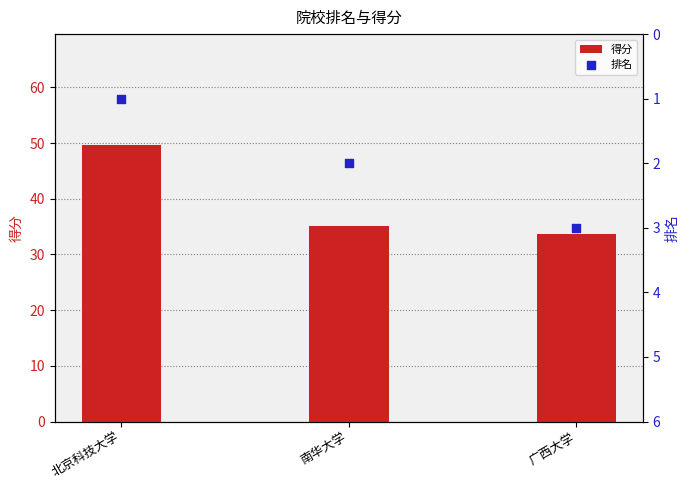

Which series reaches the maximum Y coordinate?

得分